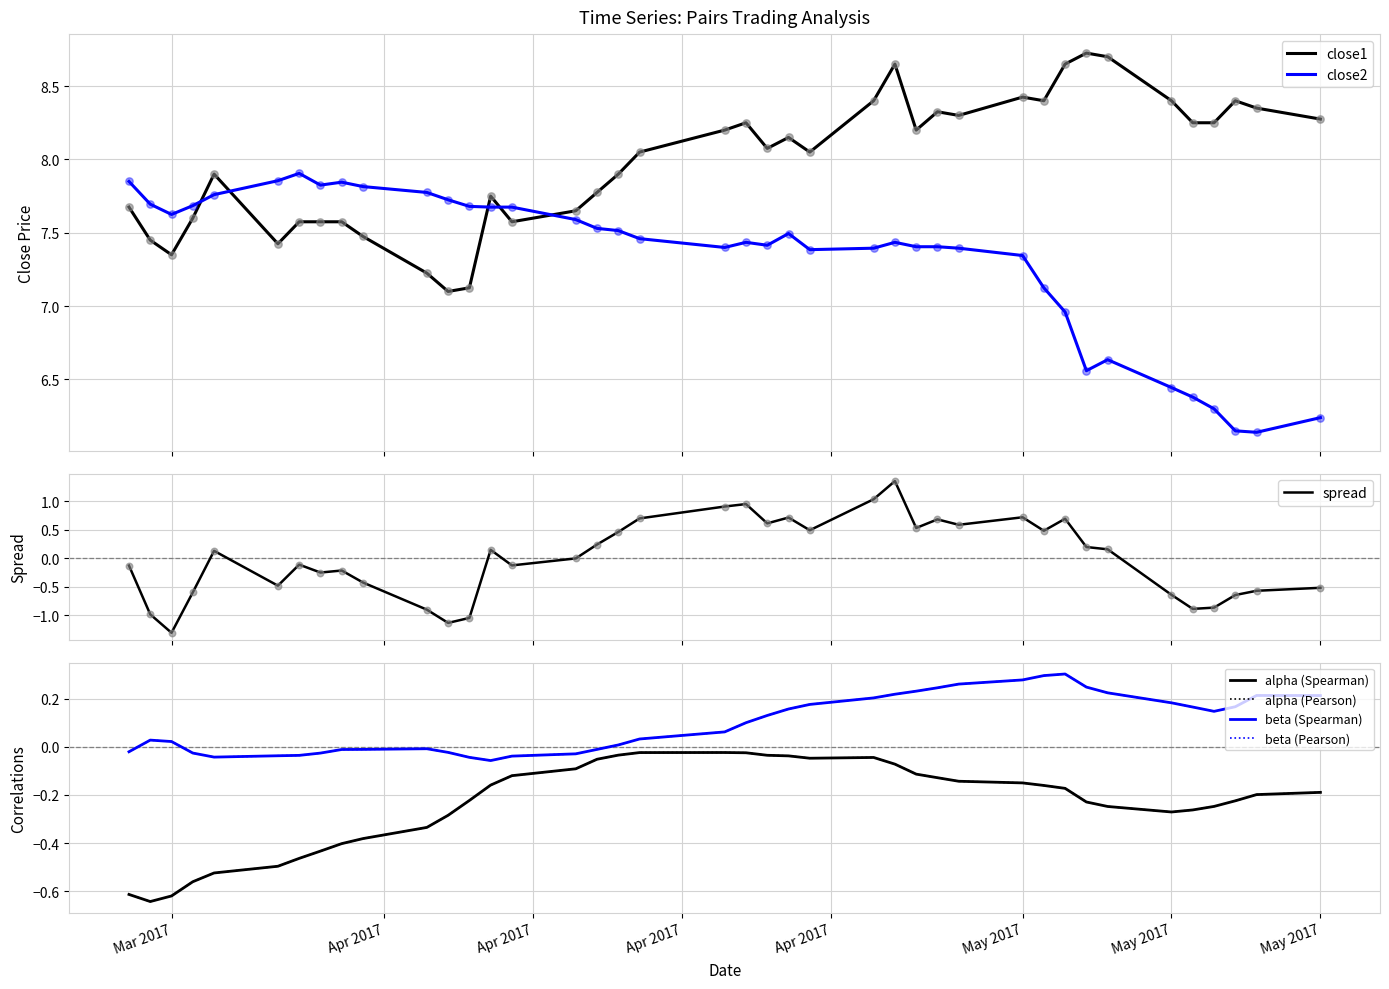

What is the minimum value for spread?

-1.3